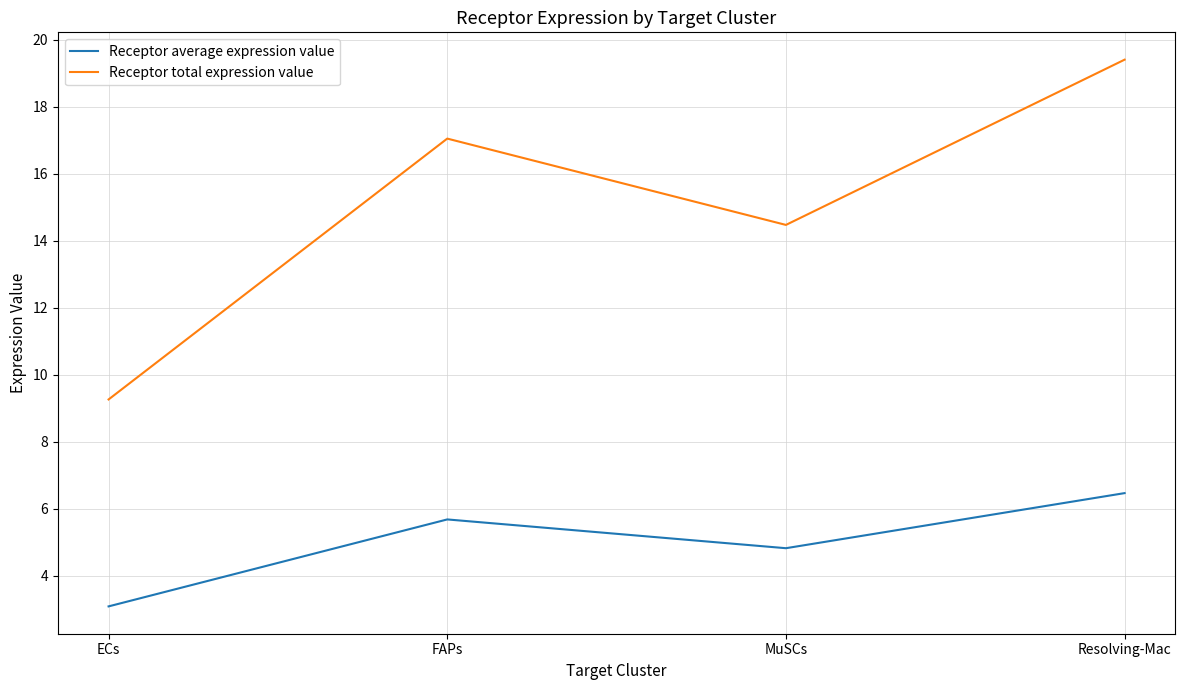

Does the chart display data point markers on the line(s)?

No